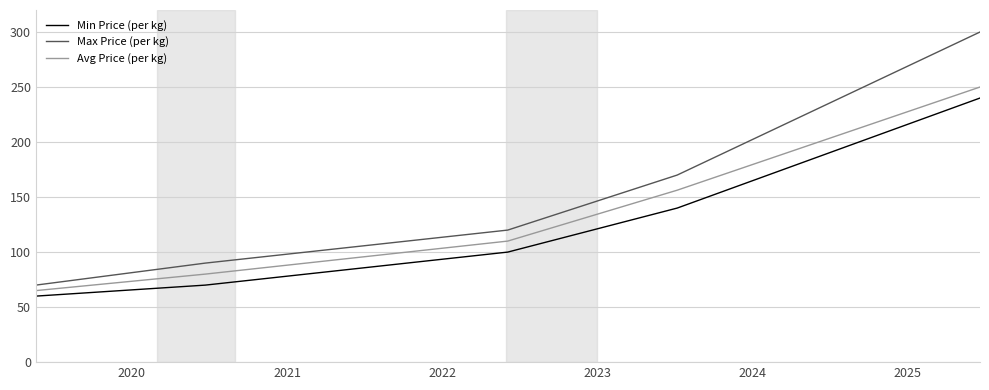

What is the maximum value for Min Price (per kg)?

240.0